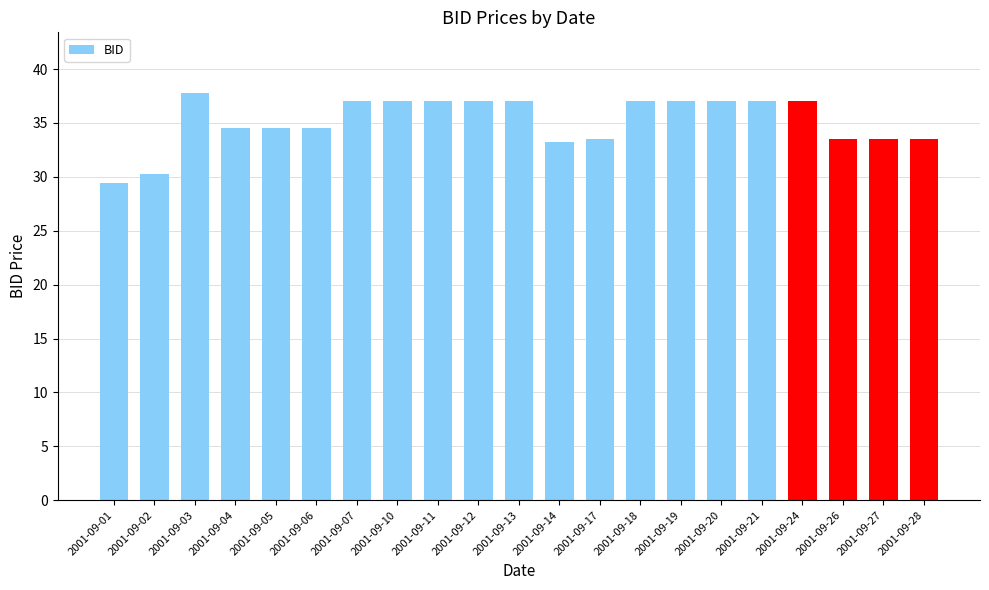

The value at 2001-09-11 is 37.0. True or false?

True